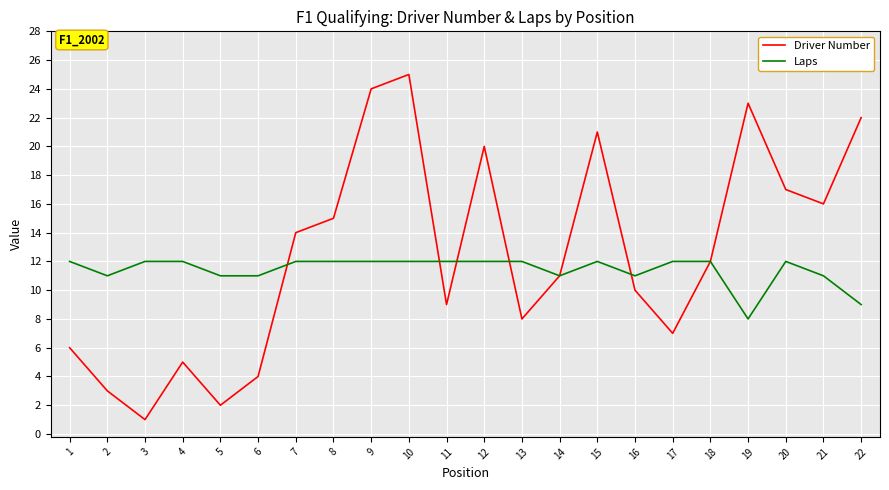

Which category has the highest value across all series?

10